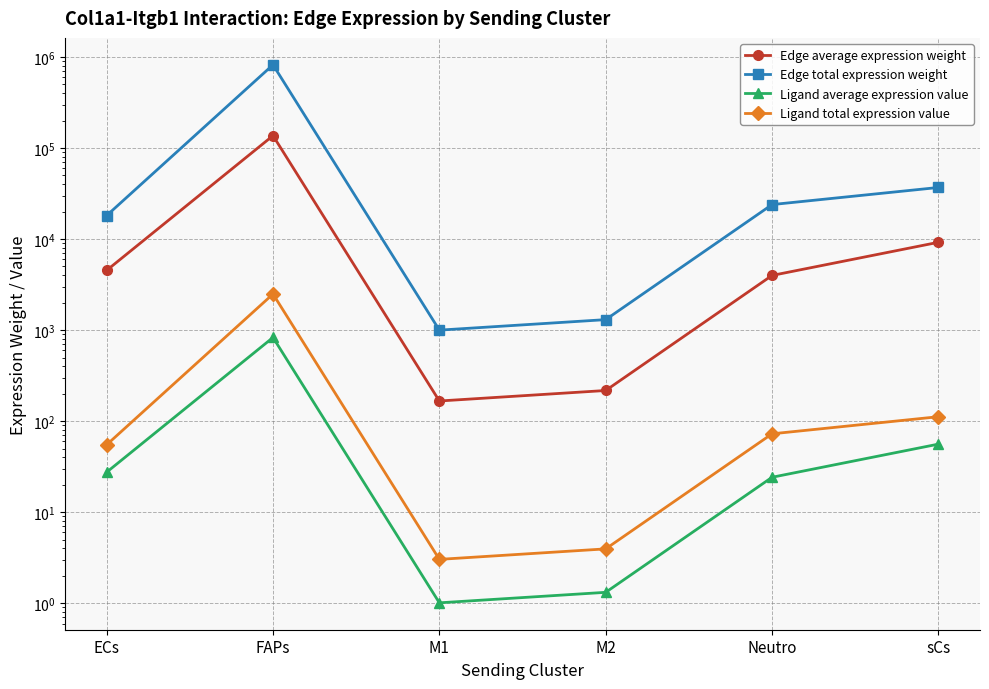

Where is the first local maximum for Ligand total expression value?

FAPs